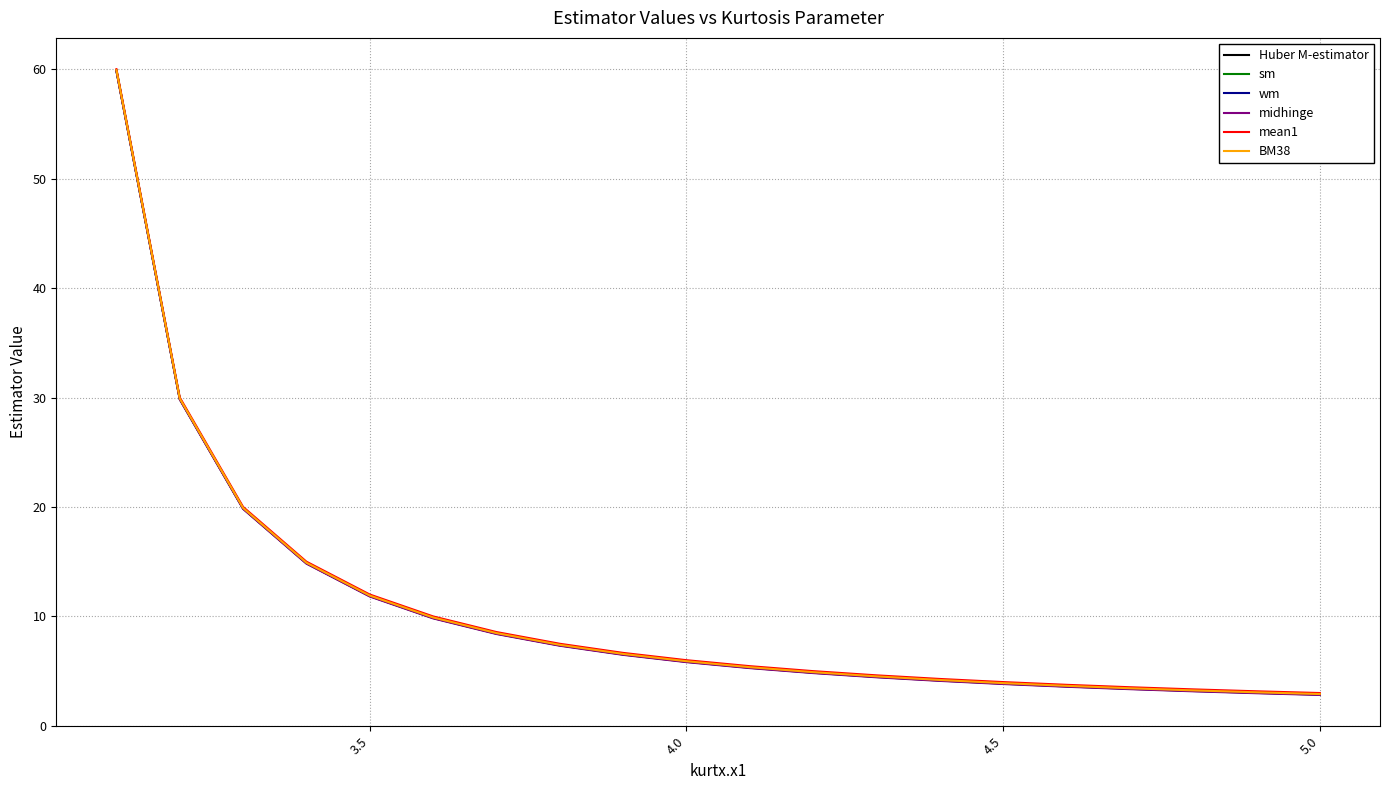

What is the maximum value shown in the chart?

60.0